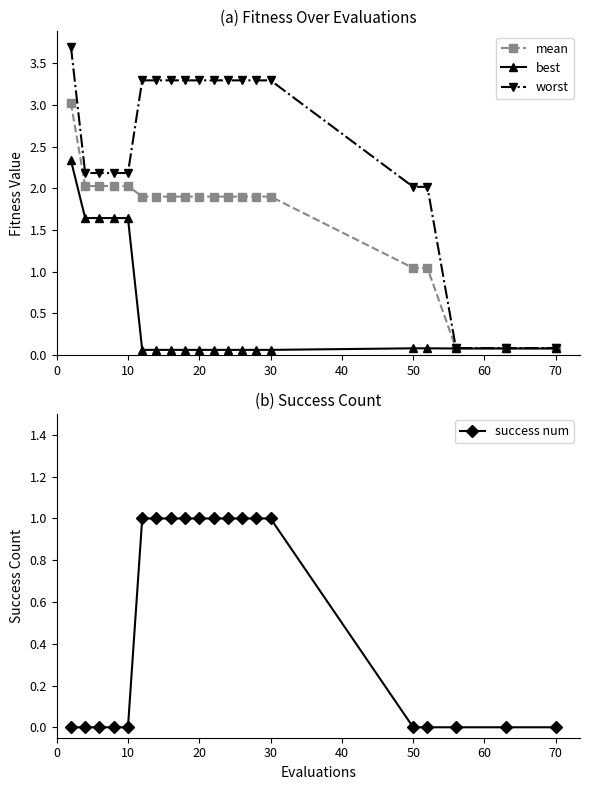

True or false: best has a value of 0.1 at 20.

True